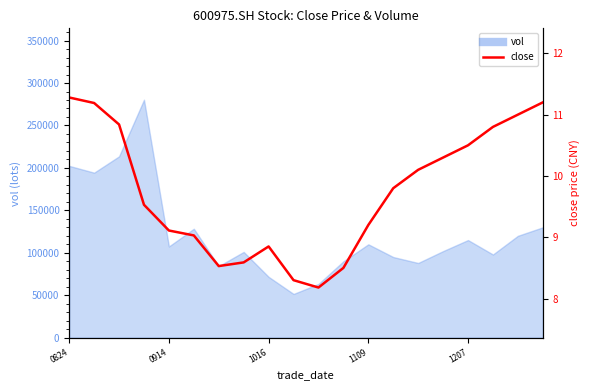

What position from the right is 1109?

8